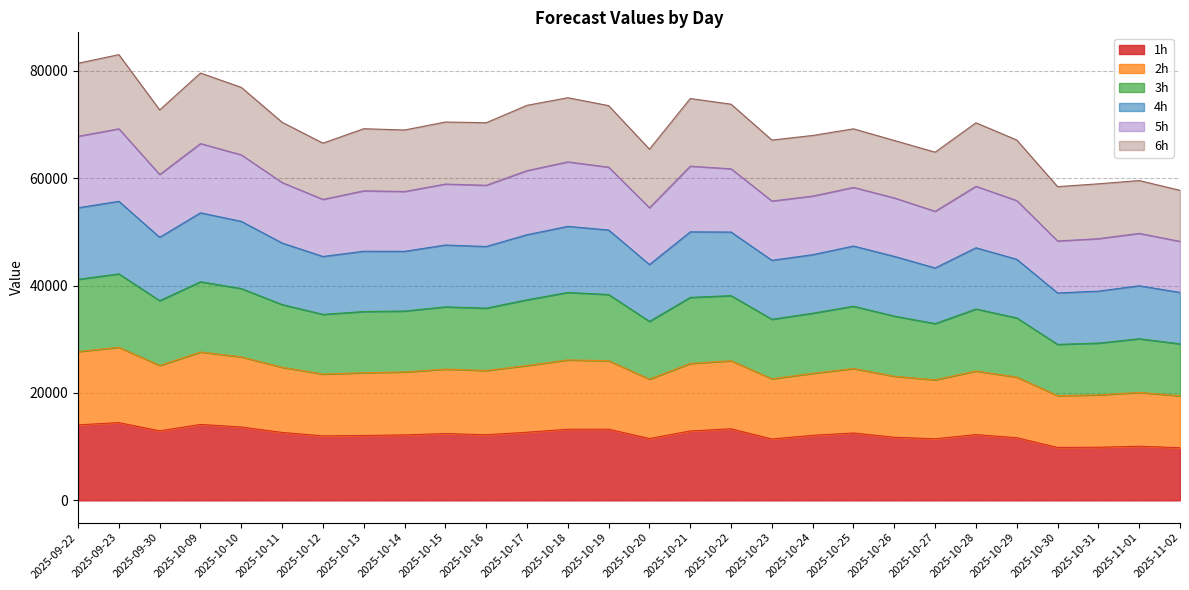

What is the lowest value of the 1h series?

9811.3